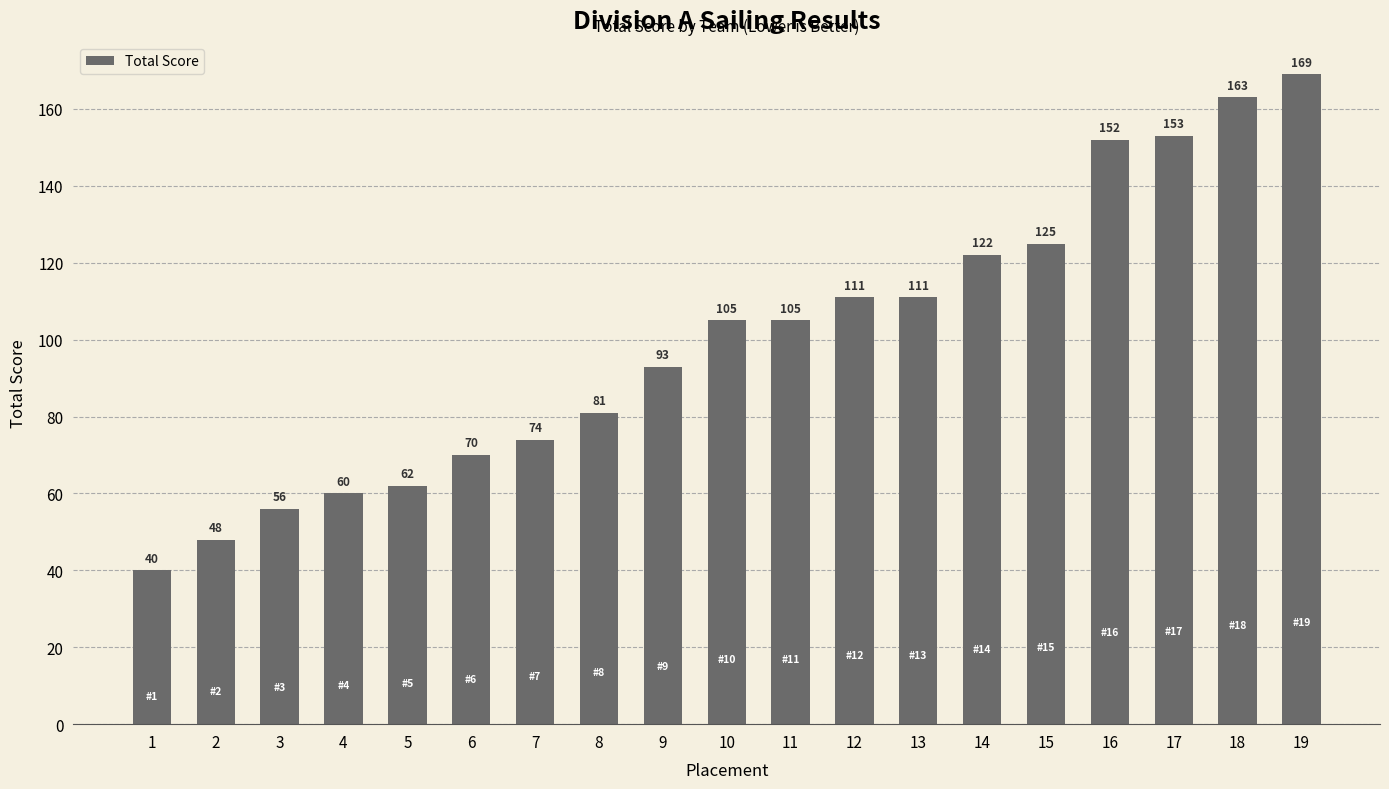

What is the change in value from 4 to 16?

+92